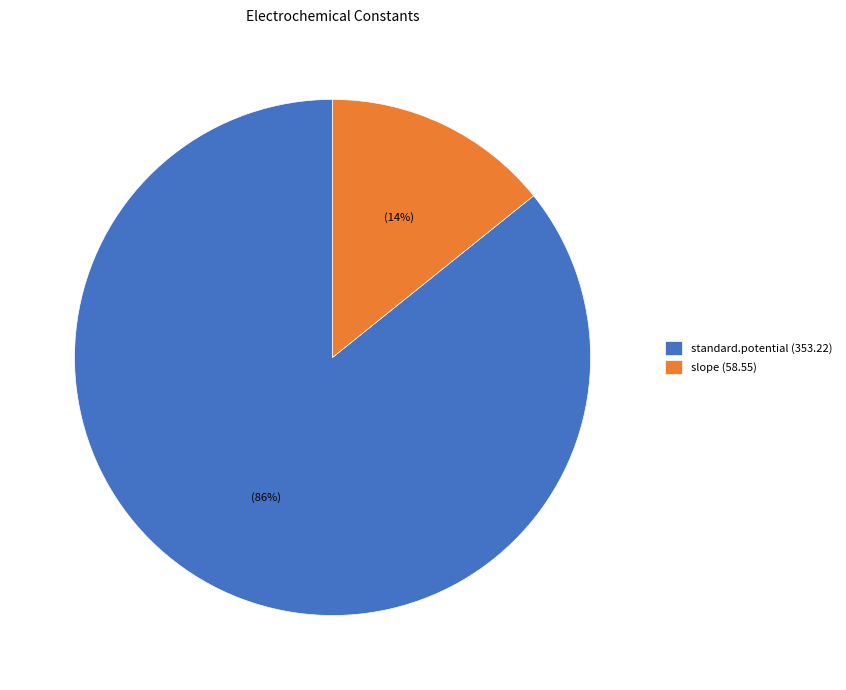

Does standard.potential account for over 50% of the chart?

Yes